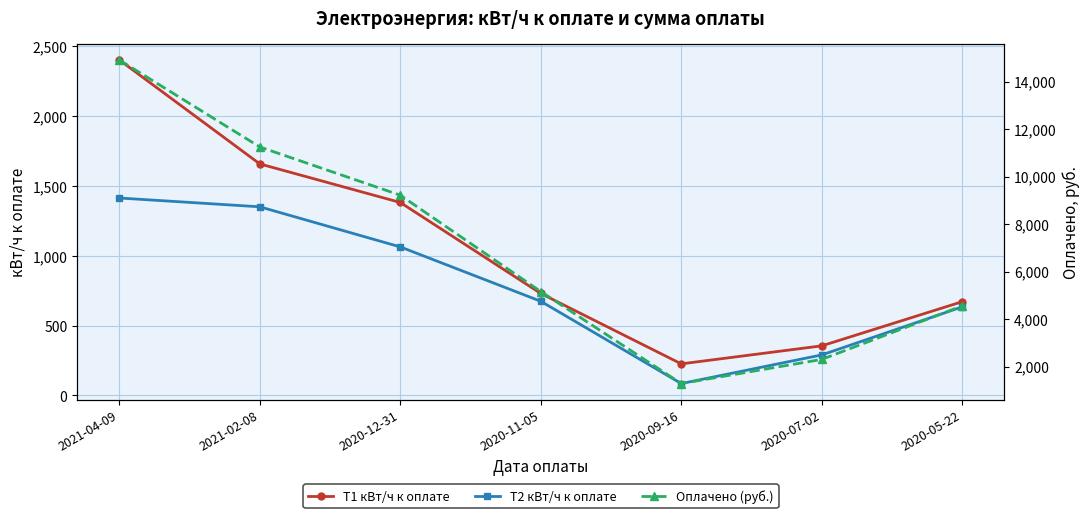

Which series has the largest total across all categories?

Оплачено (руб.)